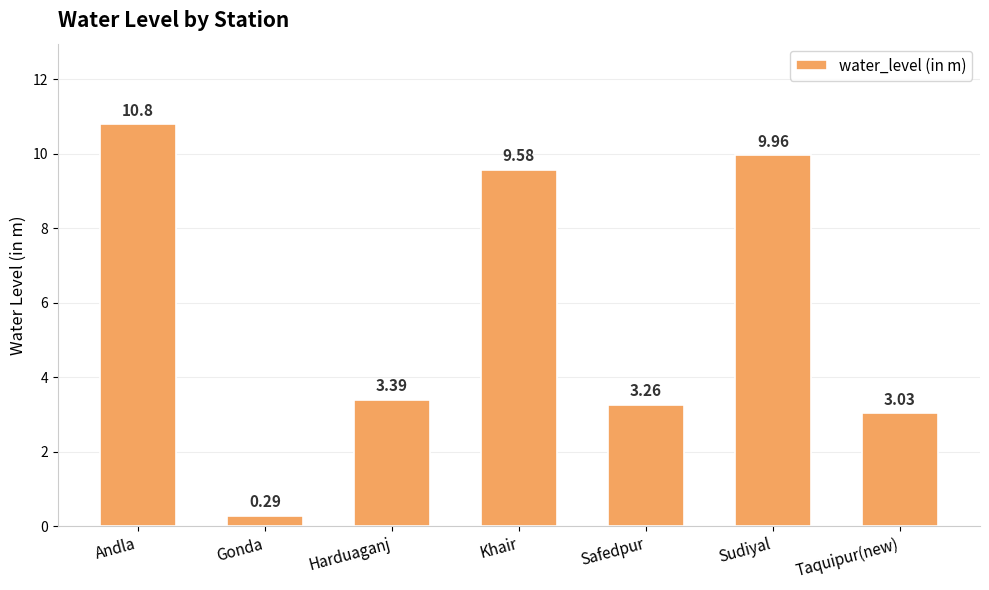

Between Andla and Gonda, which is larger?

Andla